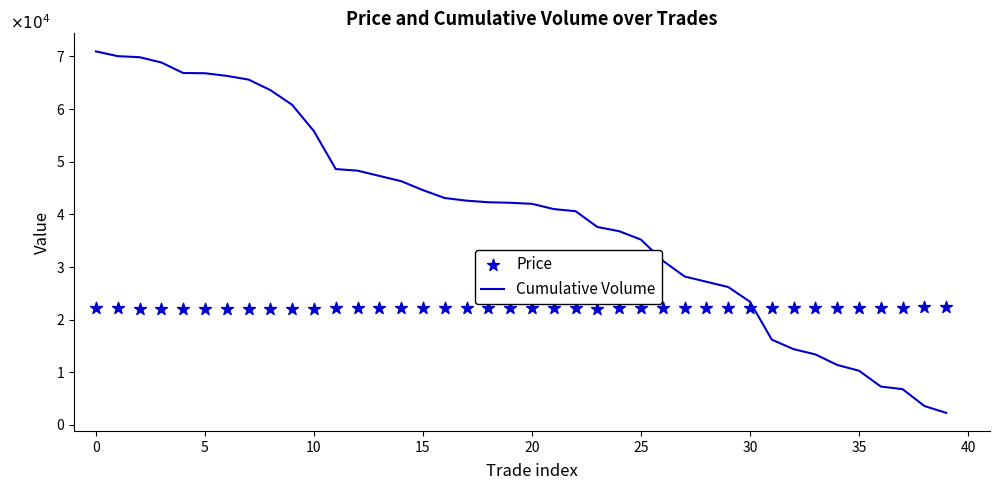

What are all the series names shown in the legend?

Cumulative Volume, Price